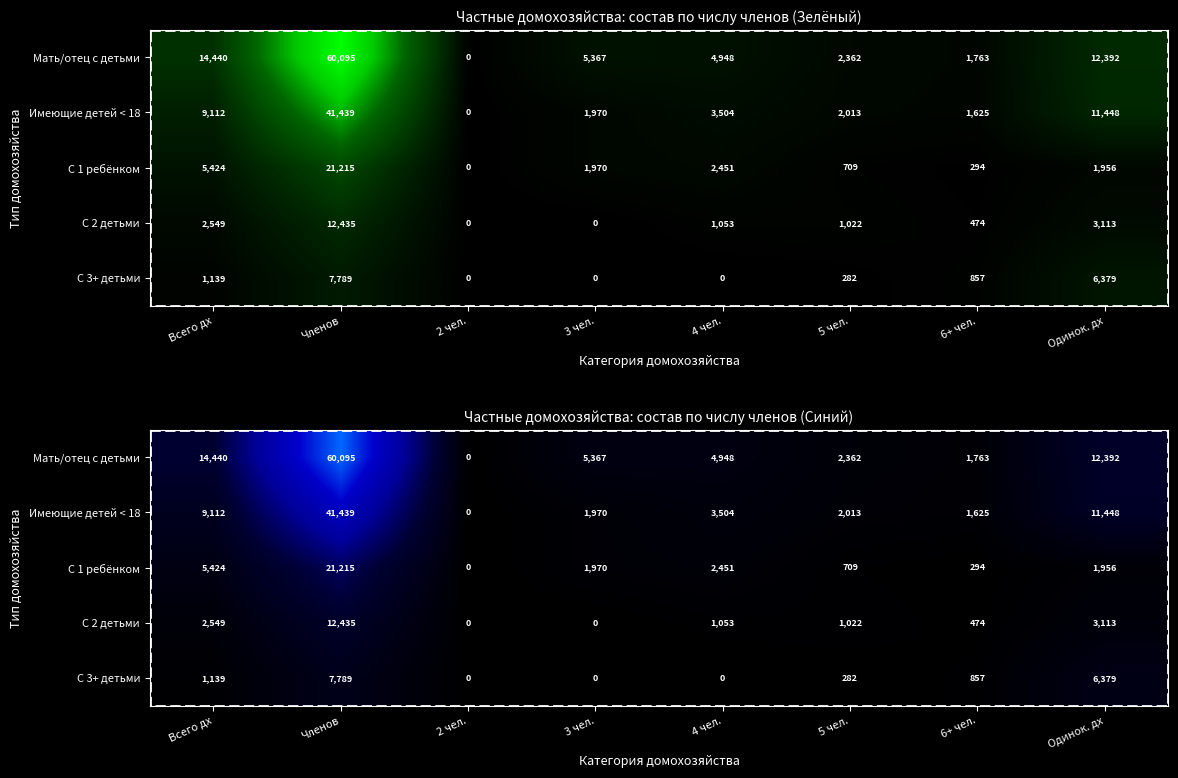

At how many categories does at least one series exceed 50798?

1